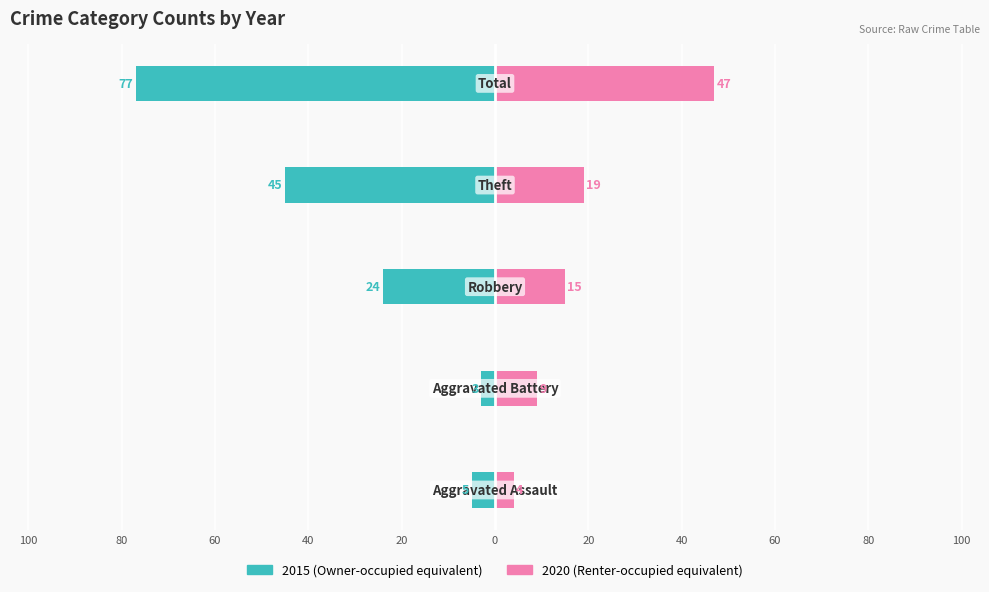

What is the difference between the maximum and second lowest values in the Right (2020) series?

38